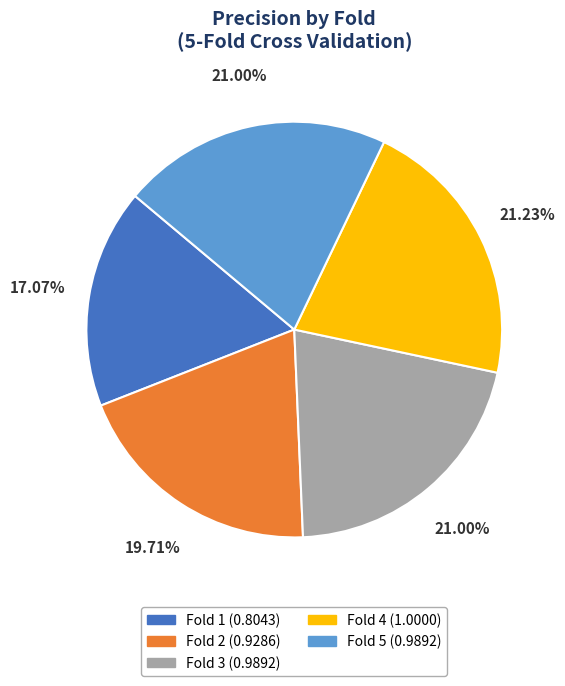

Does Fold 1 represent more than half of the total?

No